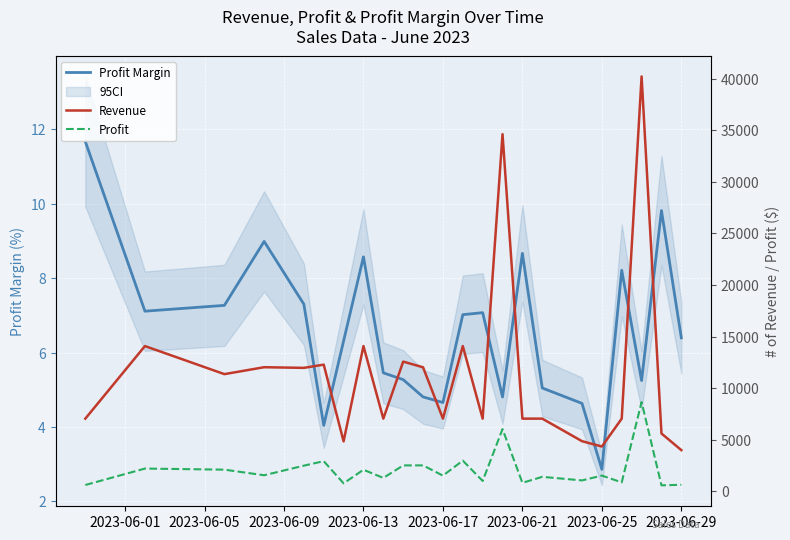

Which category has the lowest value in the Profit Margin series?

2023-06-25